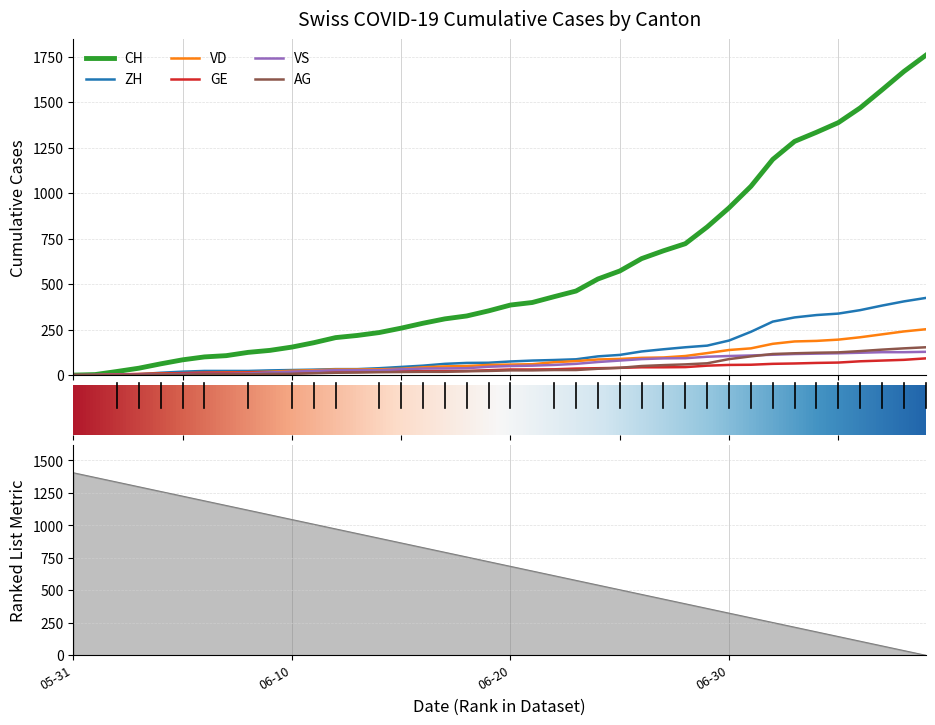

Which has a higher value, 2020-07-07 or 2020-06-16?

2020-07-07